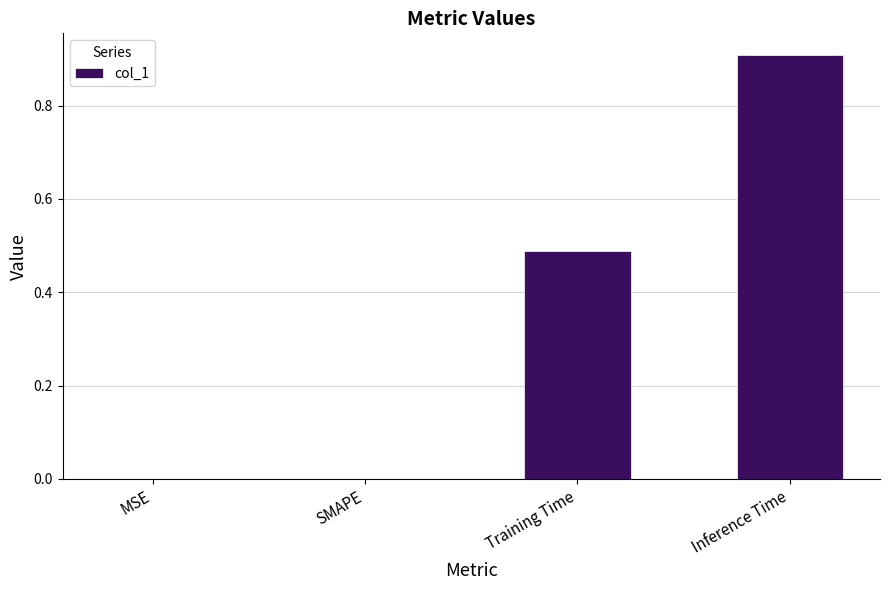

Is it true that the value at SMAPE is -0.6?

False